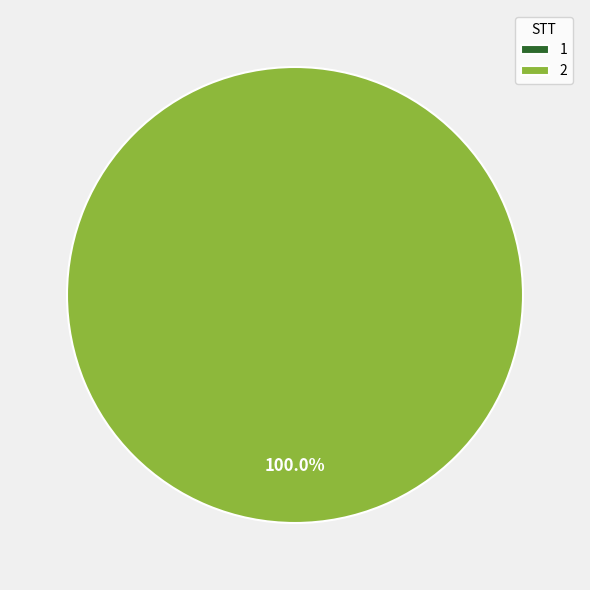

To the nearest percent, what is the difference between the largest and smallest slice percentages?

100%